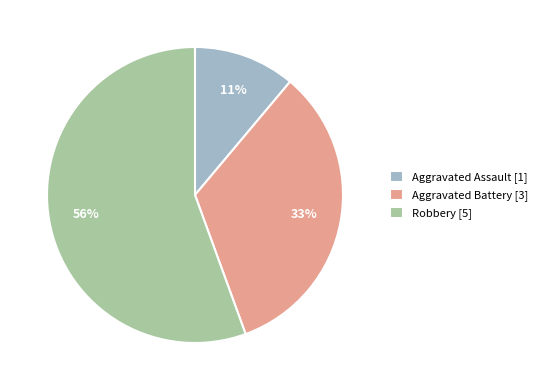

Rank the categories by value from lowest to highest.

Aggravated Assault [1], Aggravated Battery [3], Robbery [5]